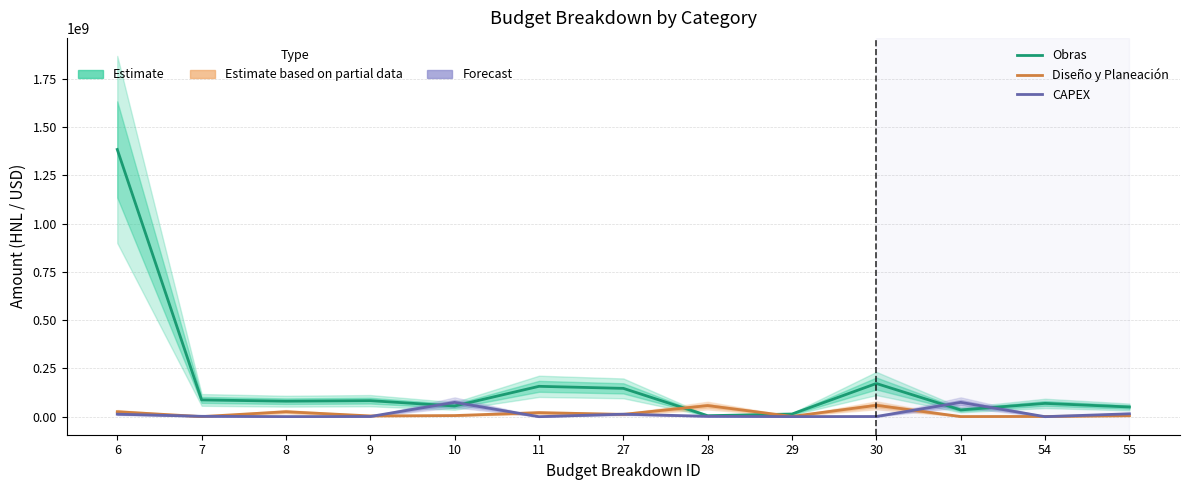

How many data points in Obras are above 80280400?

6